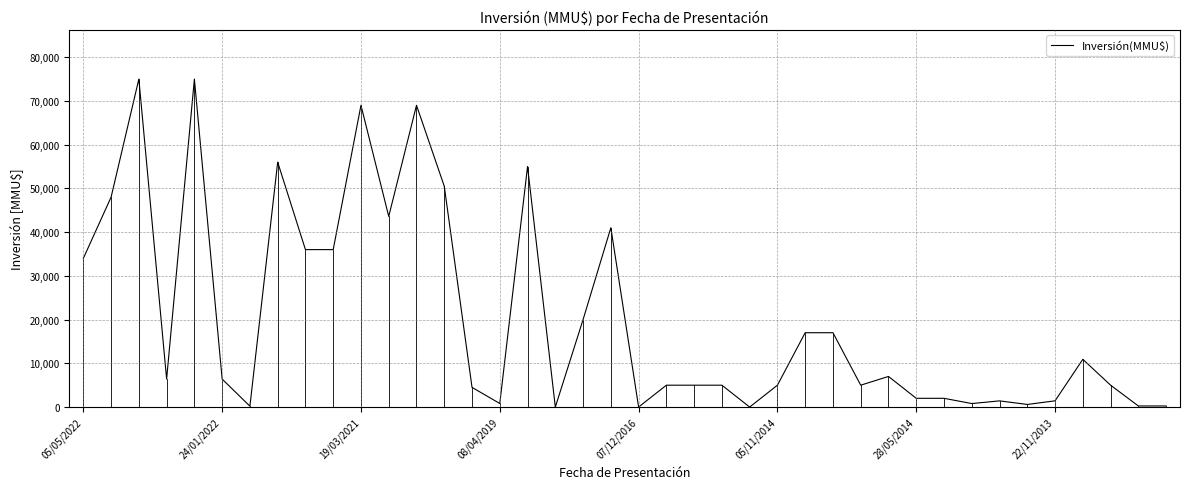

How many lines are shown in the chart?

1